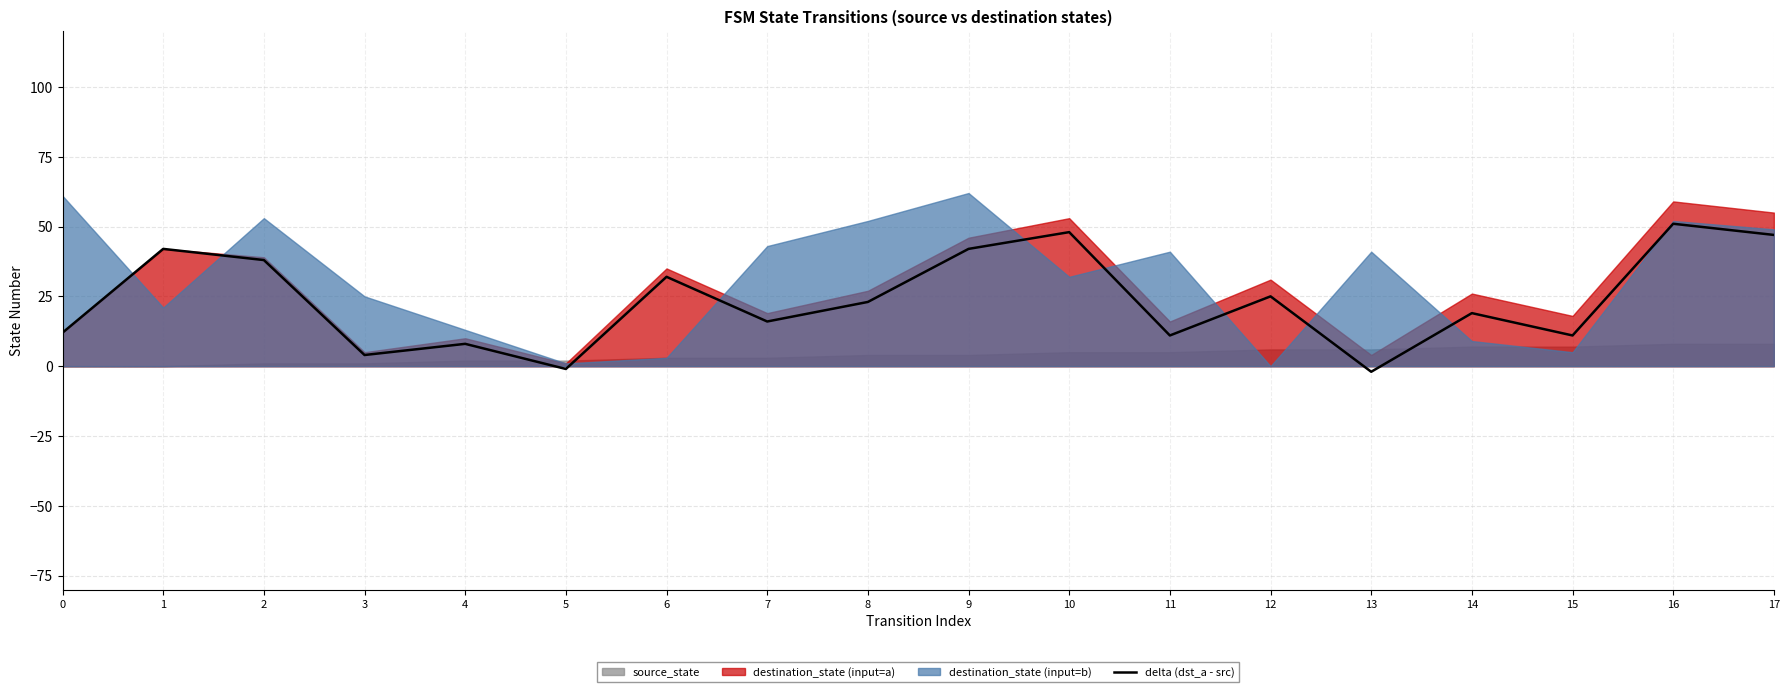

Reading left to right, list all the values displayed in this chart.

12	42	38	4	8	-1	32	16	23	42	48	11	25	-2	19	11	51	47